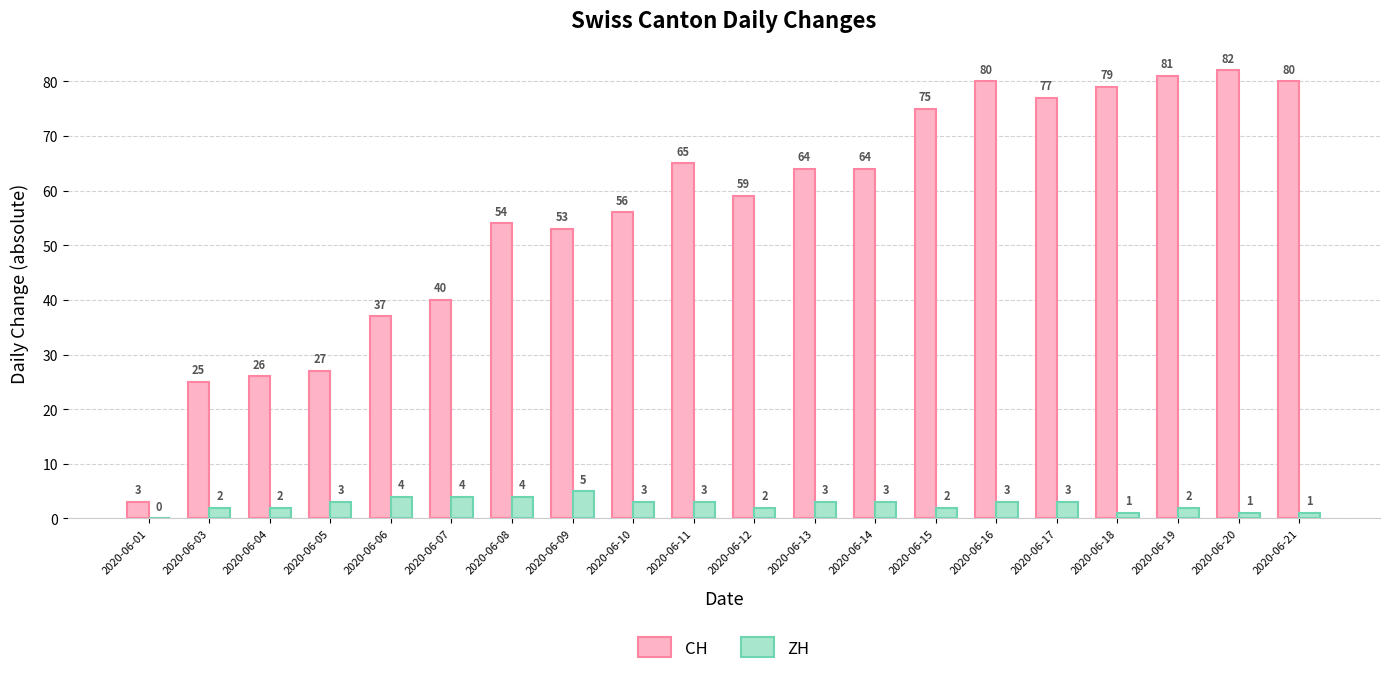

What is the spread (max minus min) of values at 2020-06-15?

73